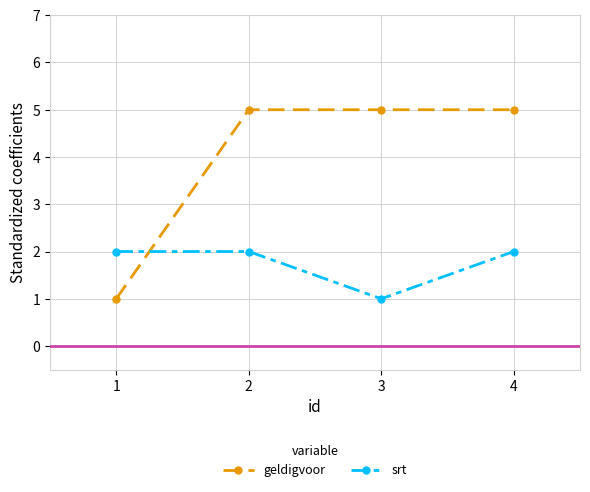

What is the spread (max minus min) of values at 2?

3